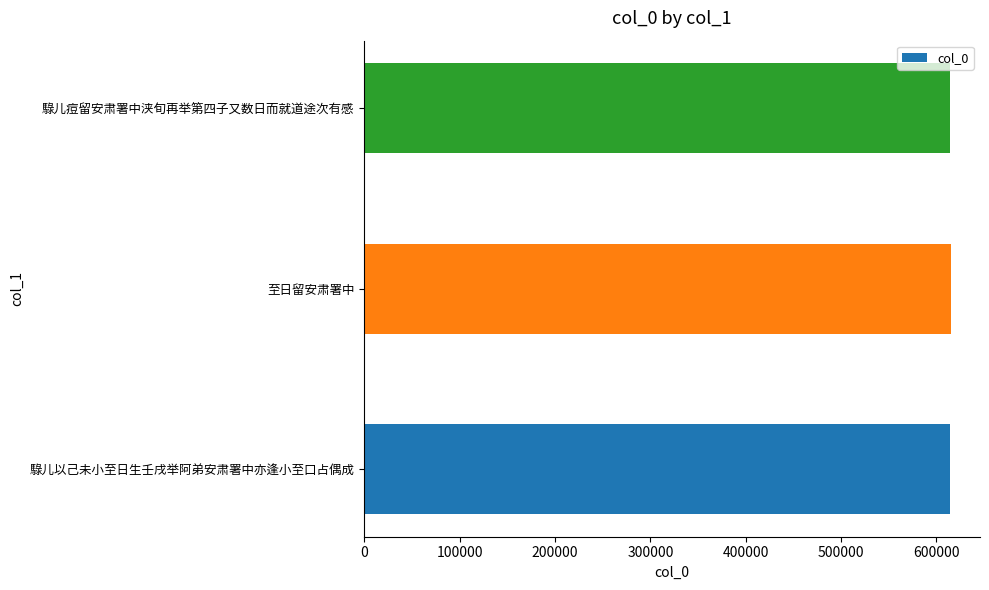

What is the minimum value shown in the chart?

614643